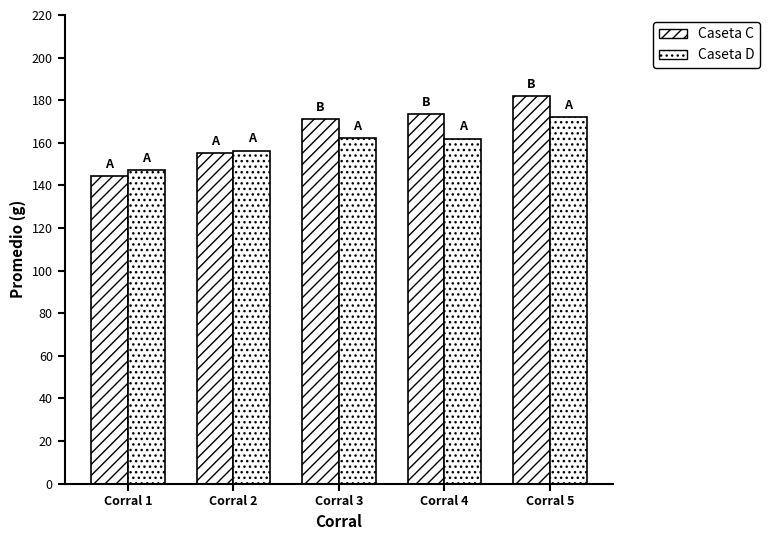

Which series changed the most between Corral 2 and Corral 5?

Caseta C